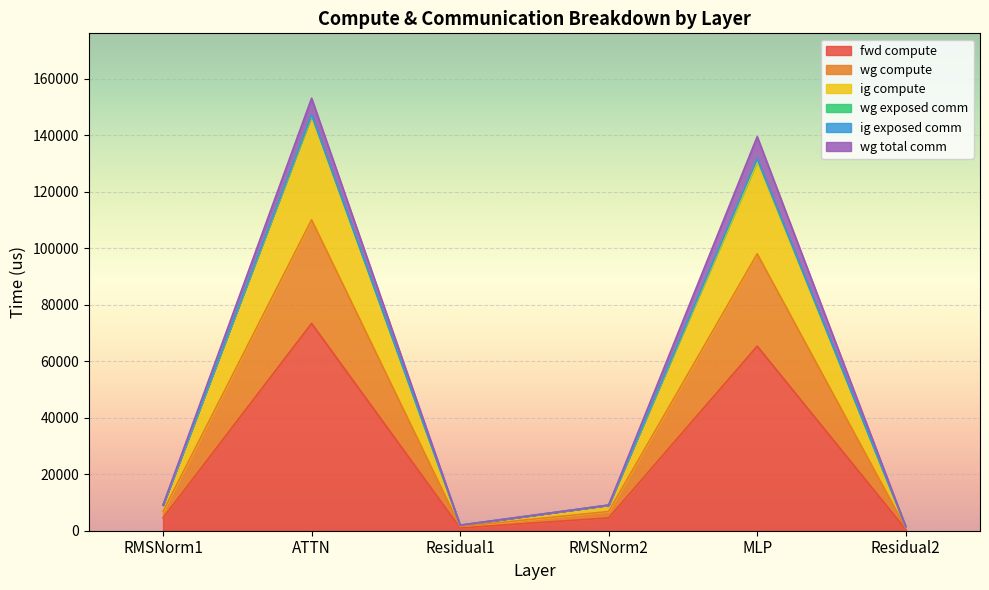

Does the chart display data point markers on the line(s)?

No